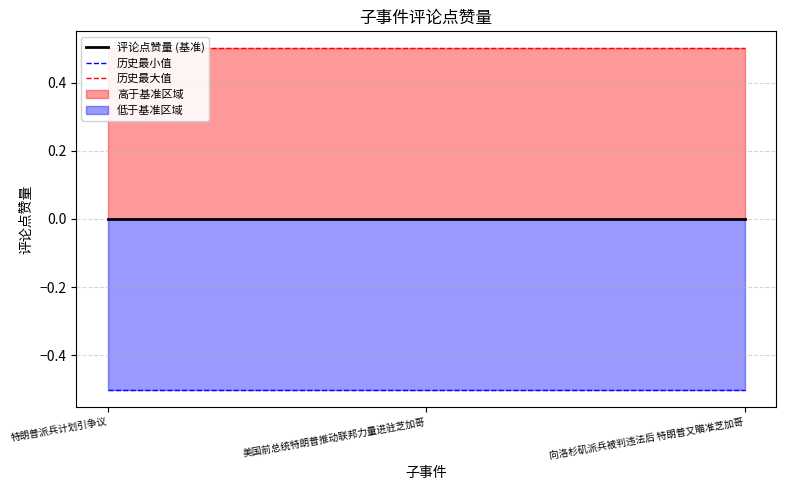

Between 特朗普派兵计划引争议 and 美国前总统特朗普推动联邦力量进驻芝加哥, which series saw the biggest shift?

评论点赞量 (基准)